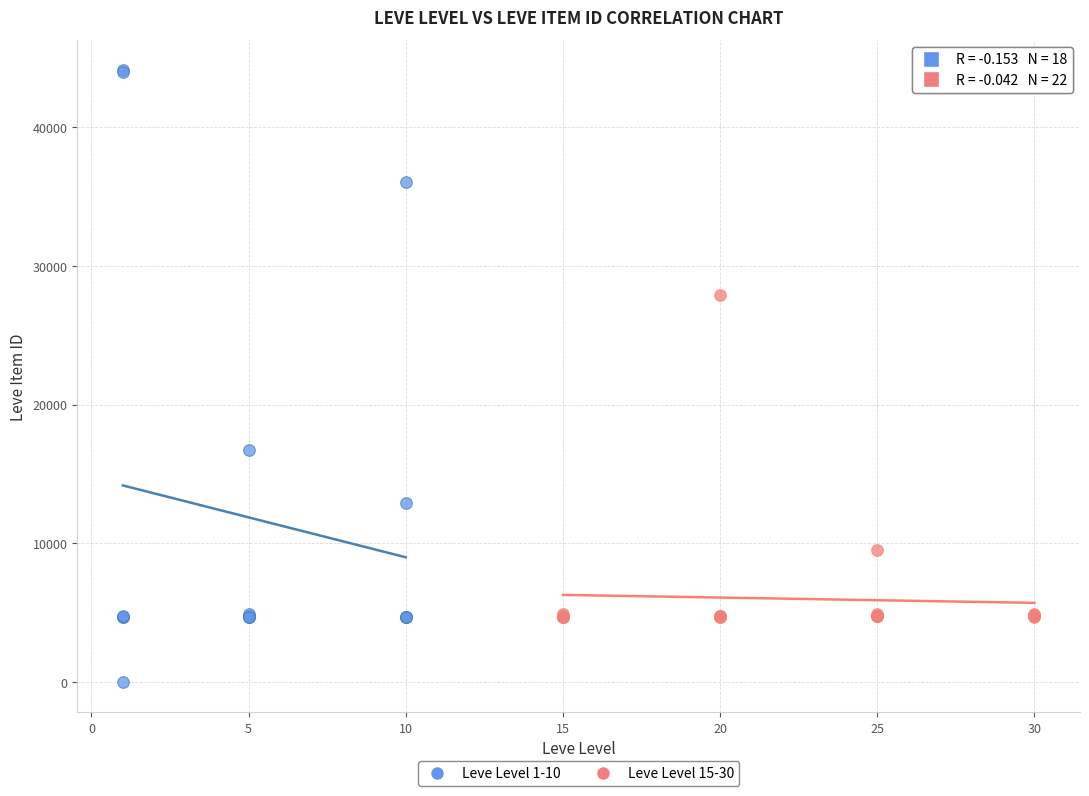

Which series reaches the minimum Y coordinate?

Leve Level 1-10